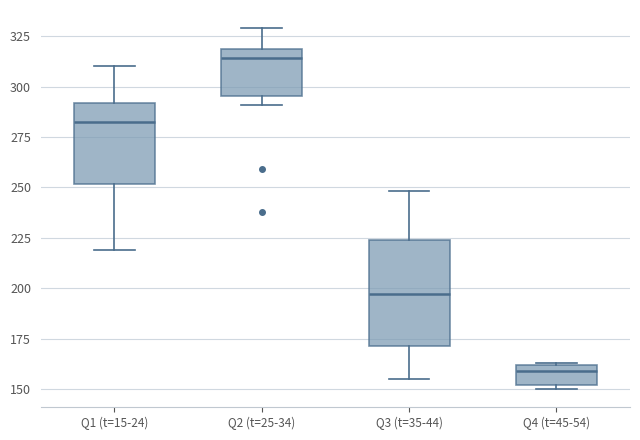

Where is the upper edge of the box for Q4 (t=45-54) on the y-axis? The values are not printed on the chart, so give them approximately, as read against the axis.

160